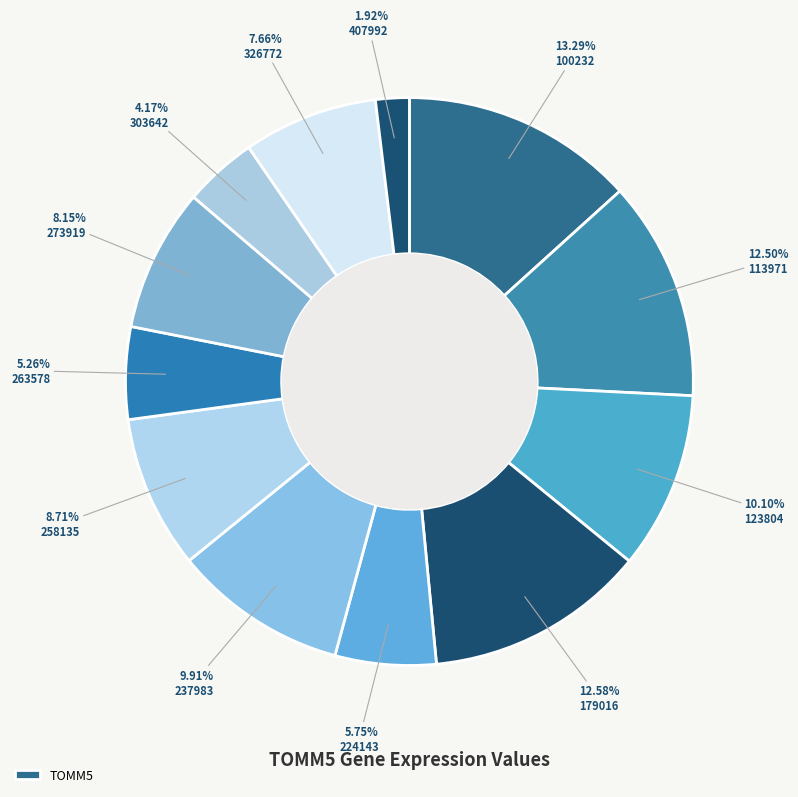

How many slices are in this pie chart?

12